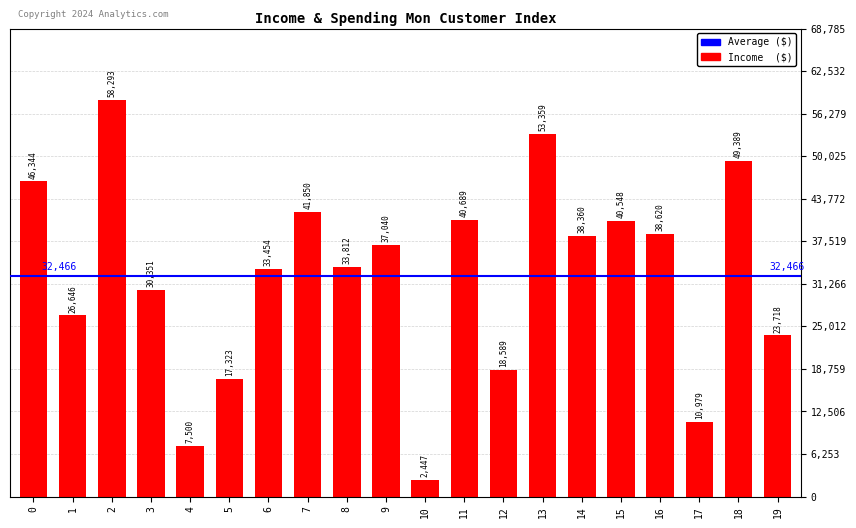

What is the greatest value displayed?

58293